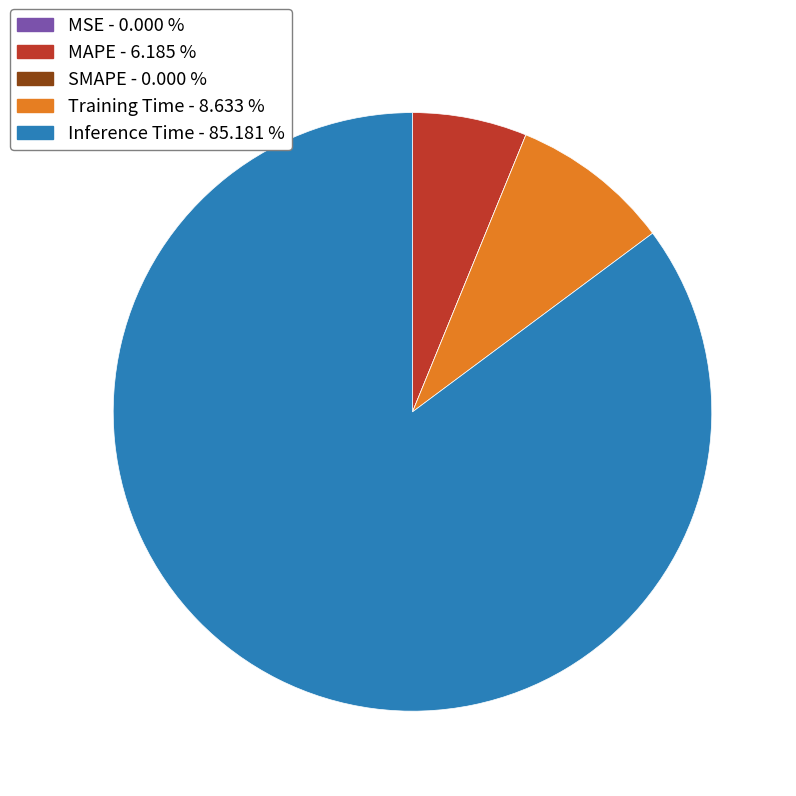

Which has a higher value, Training Time or MAPE?

Training Time